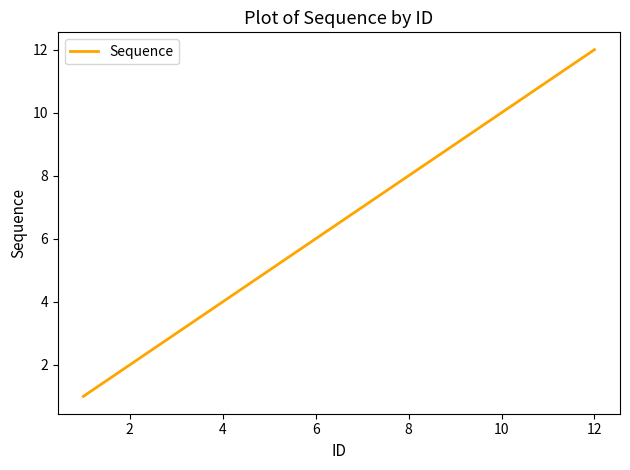

Reading left to right, what are all the values shown in this chart?

1	2	3	4	5	6	7	8	9	10	11	12